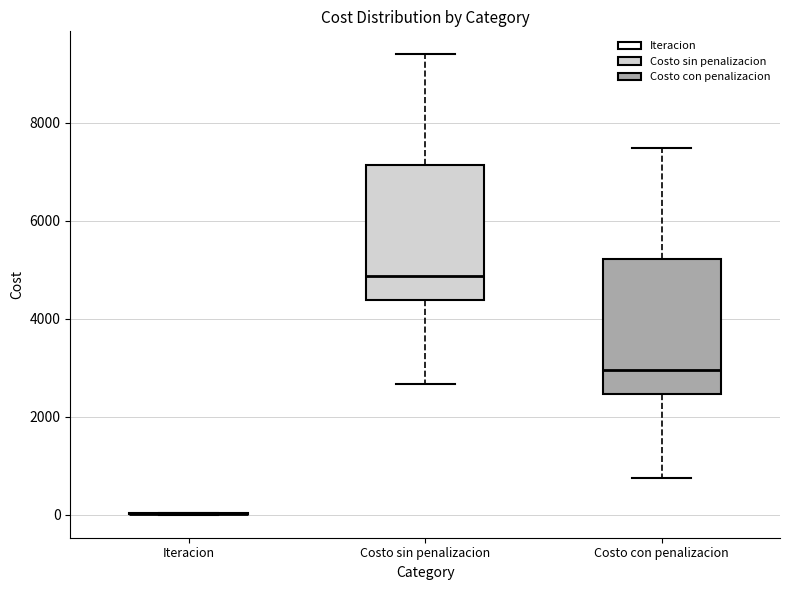

Where does the upper whisker of the box for Costo con penalizacion end on the y-axis? The values are not printed on the chart, so give them approximately, as read against the axis.

7400